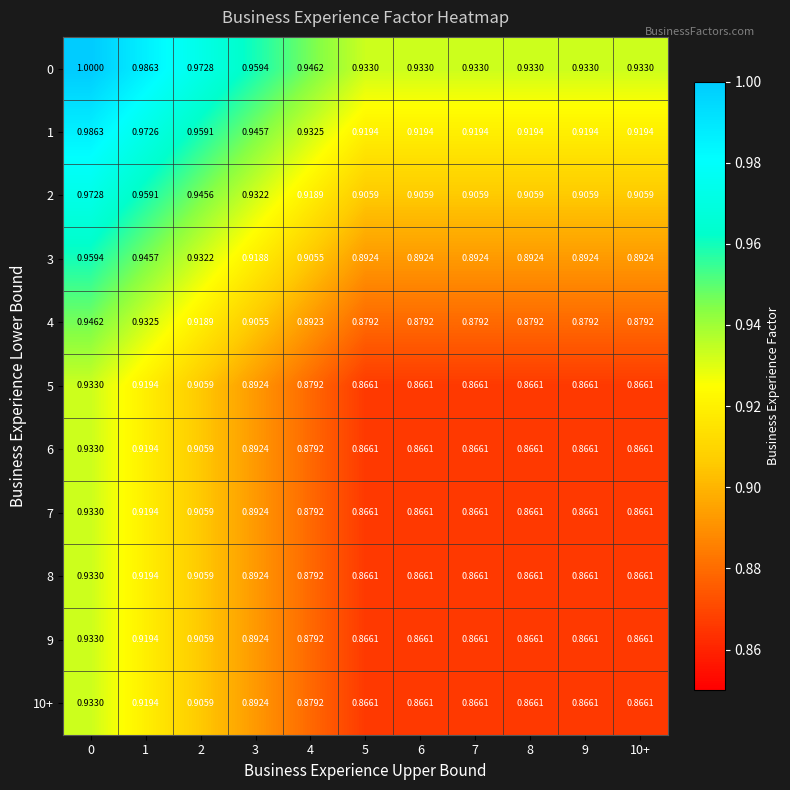

Is the value of 9 at 5 greater than the value of 10+ at 4?

No